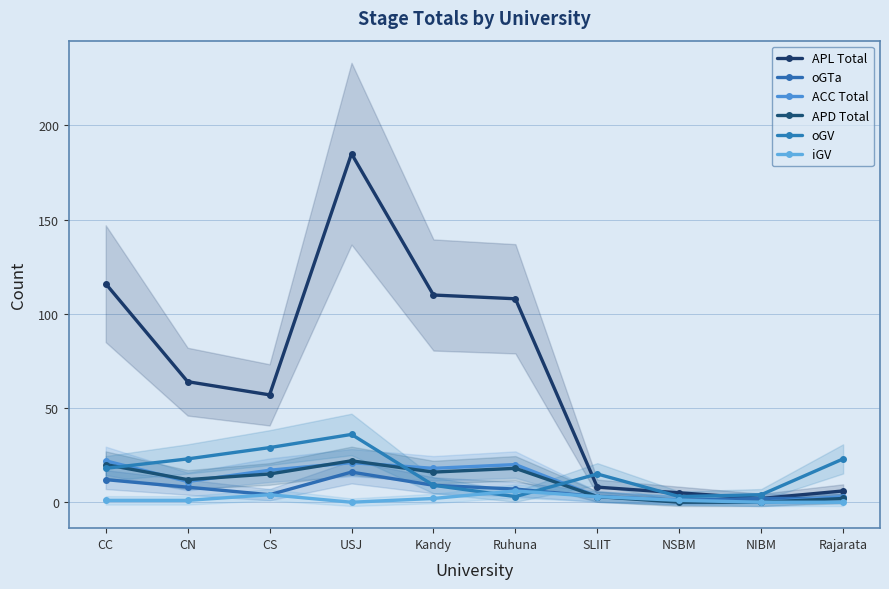

Does the chart have visible grid lines?

Yes